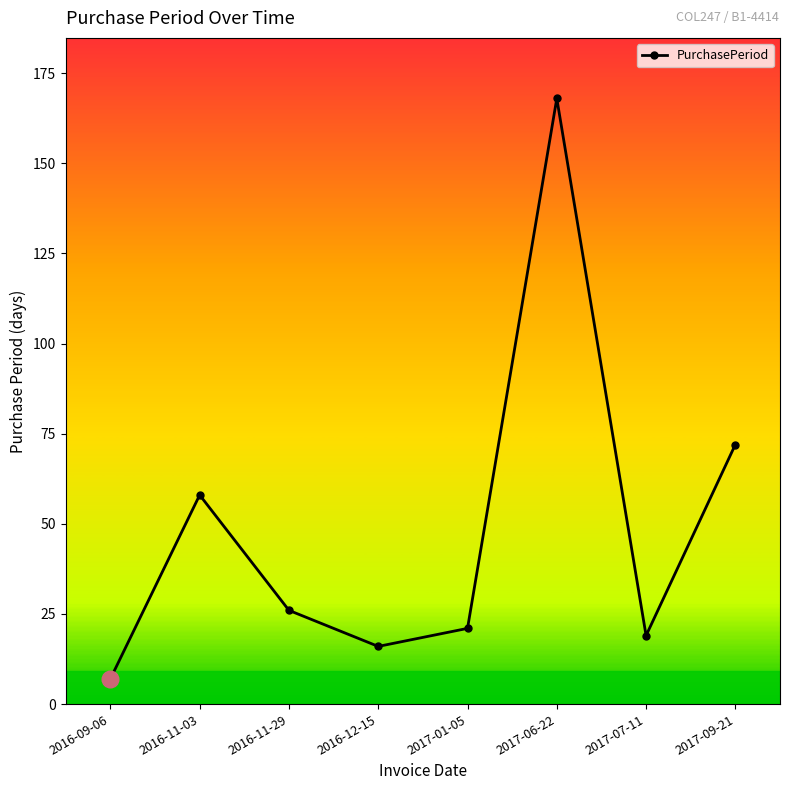

What is the ratio of the value at 2017-01-05 to the value at 2017-07-11?

1.1